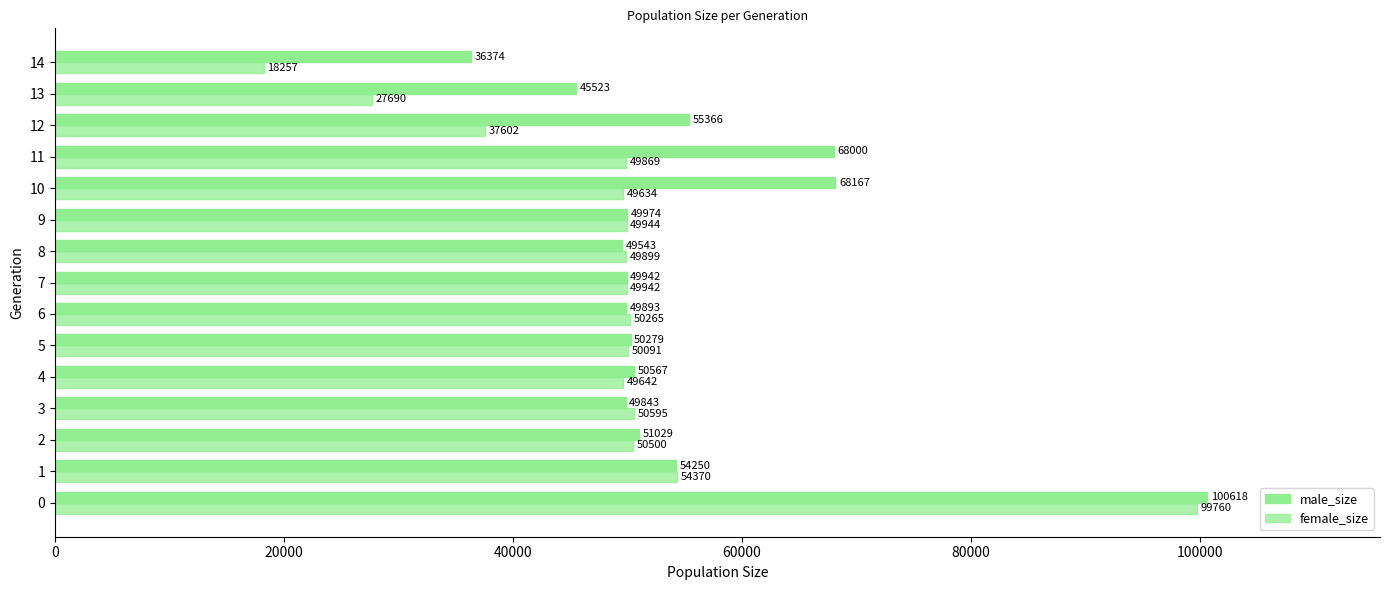

How many series are shown in this chart?

2